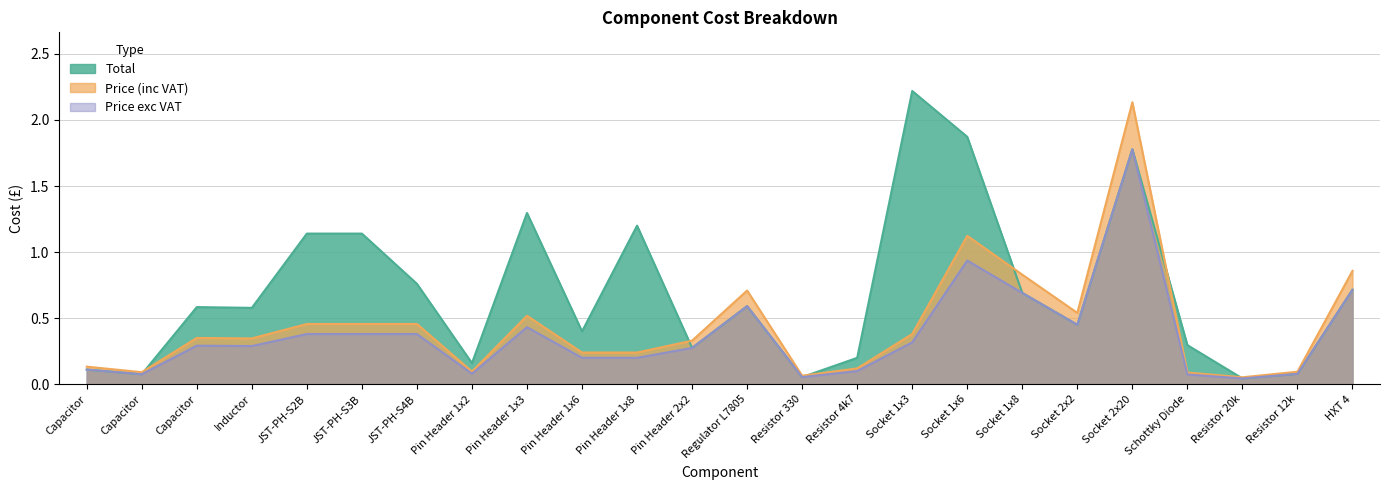

List the series in order of their peak value, lowest first.

Price exc VAT, Price, Total